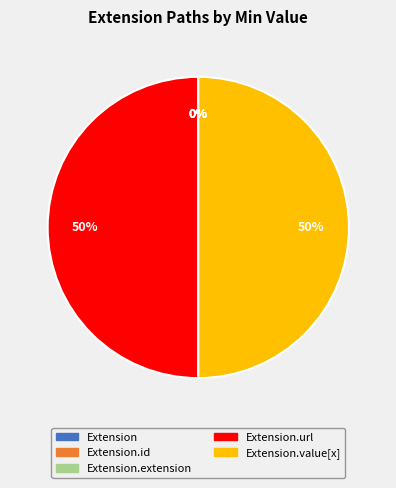

Does any single category account for the majority?

No